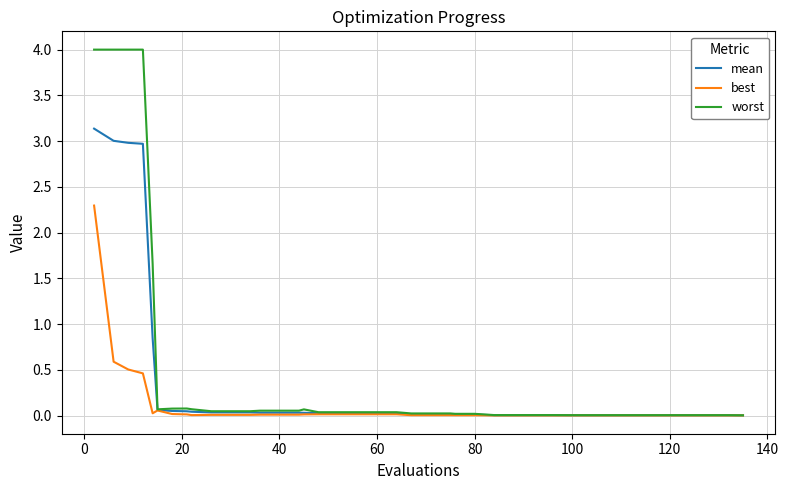

What is the sum of all best values?

4.1